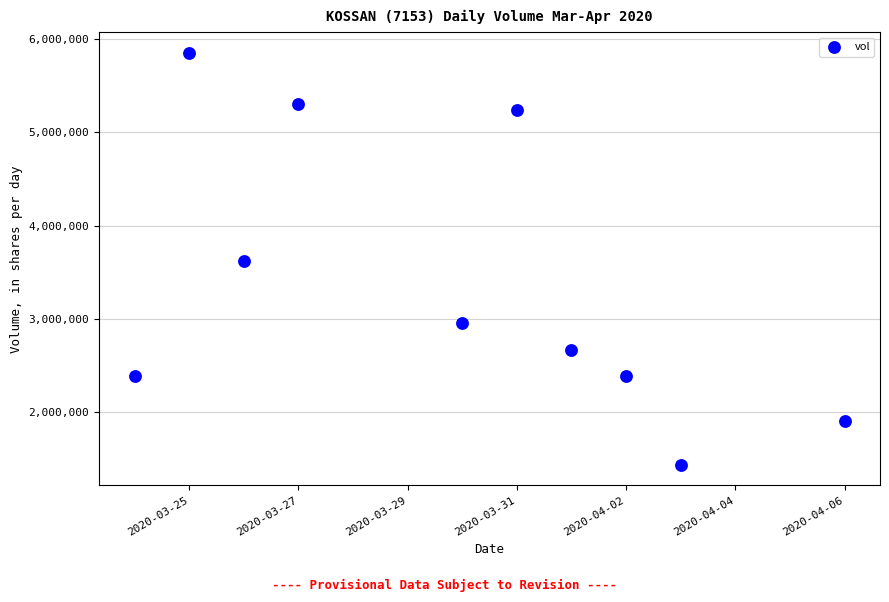

What is the average Y value?

3374520